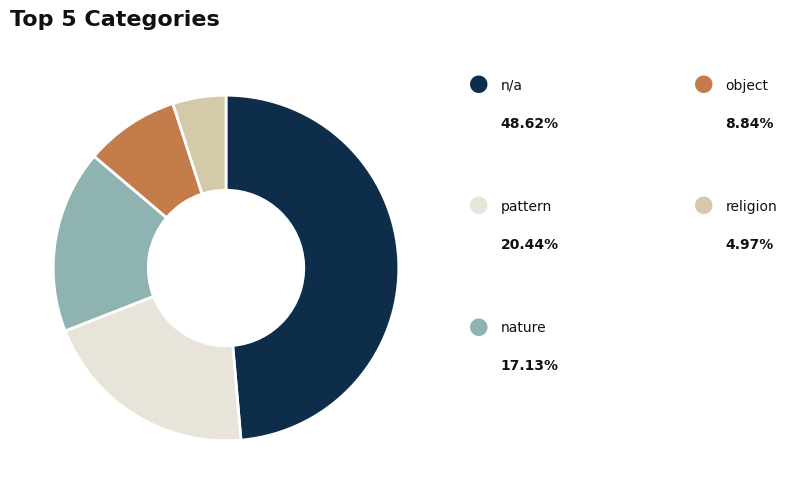

Is there any slice that represents more than half of the pie?

No